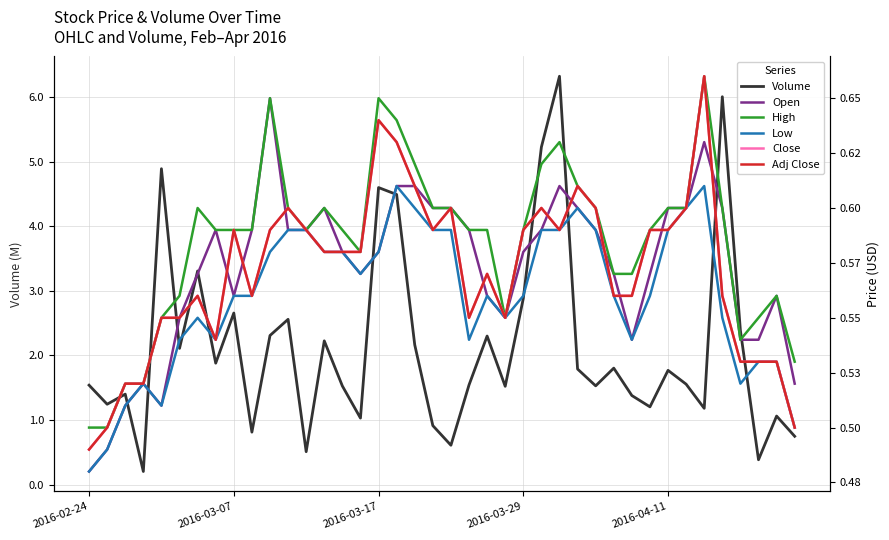

True or false: High and Adj Close intersect in this chart.

False